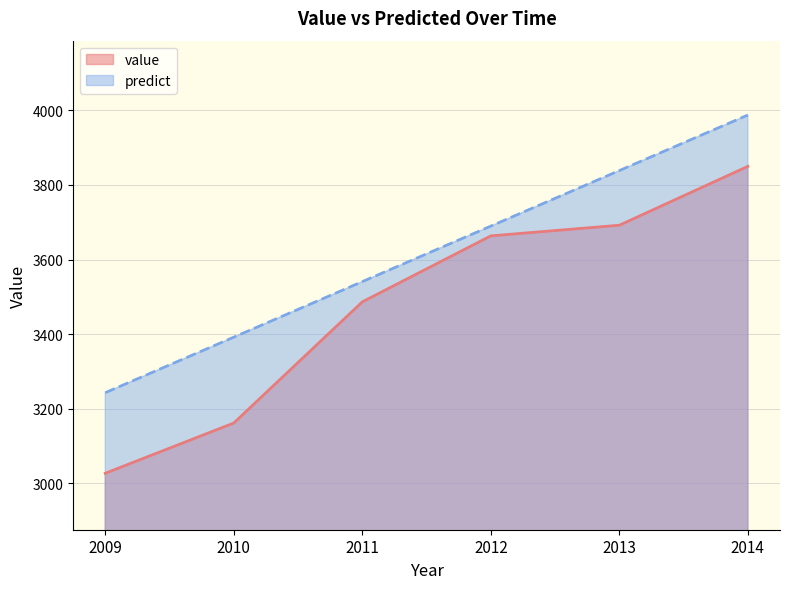

At which label is predict closest to 3615?

2011